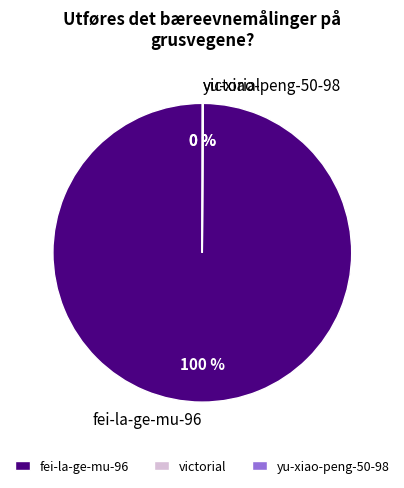

Which slice is the largest?

fei-la-ge-mu-96